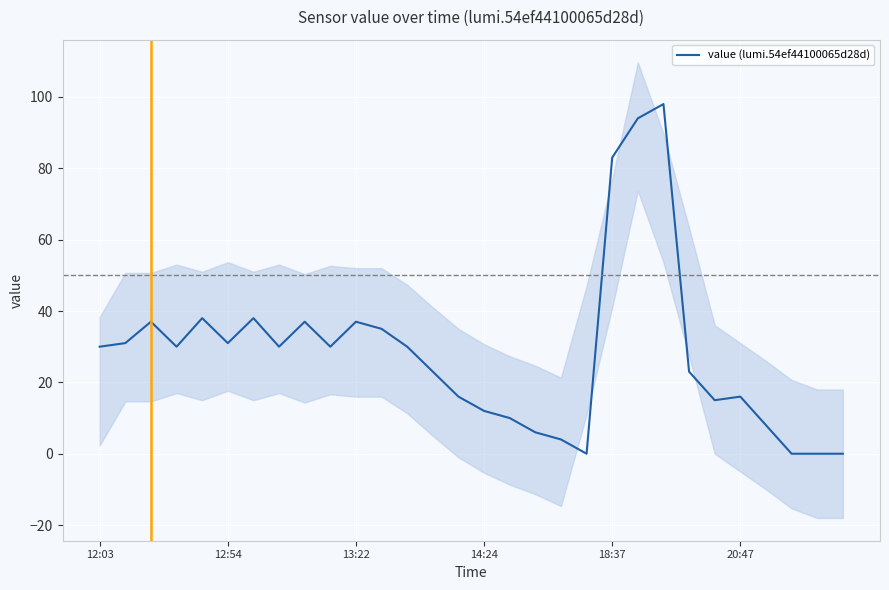

What is the ratio of the value at 12 to the value at 9?

1.0